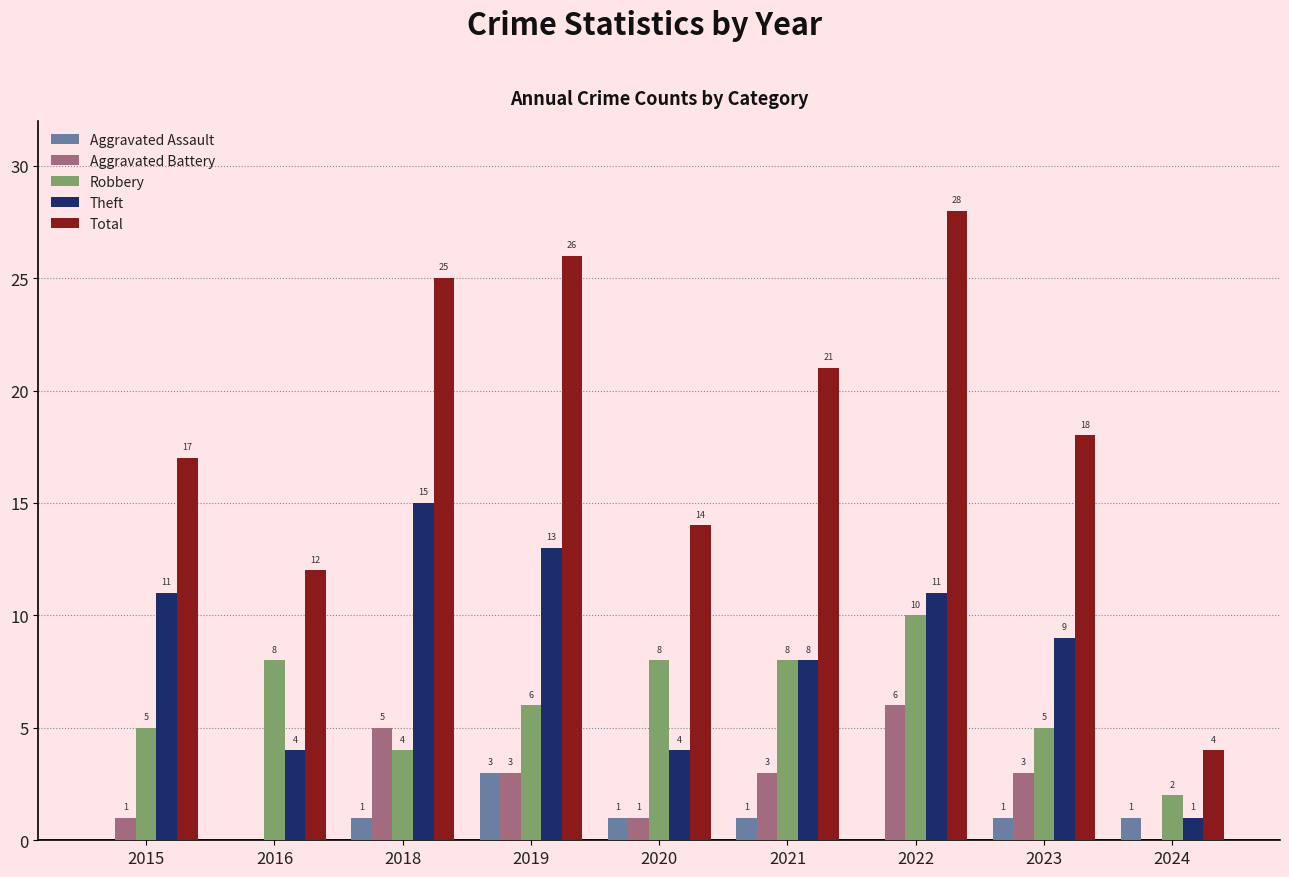

Reading left to right, transcribe all the data shown in this chart.

Aggravated Assault: 0	0	1	3	1	1	0	1	1
Aggravated Battery: 1	0	5	3	1	3	6	3	0
Robbery: 5	8	4	6	8	8	10	5	2
Theft: 11	4	15	13	4	8	11	9	1
Total: 17	12	25	26	14	21	28	18	4